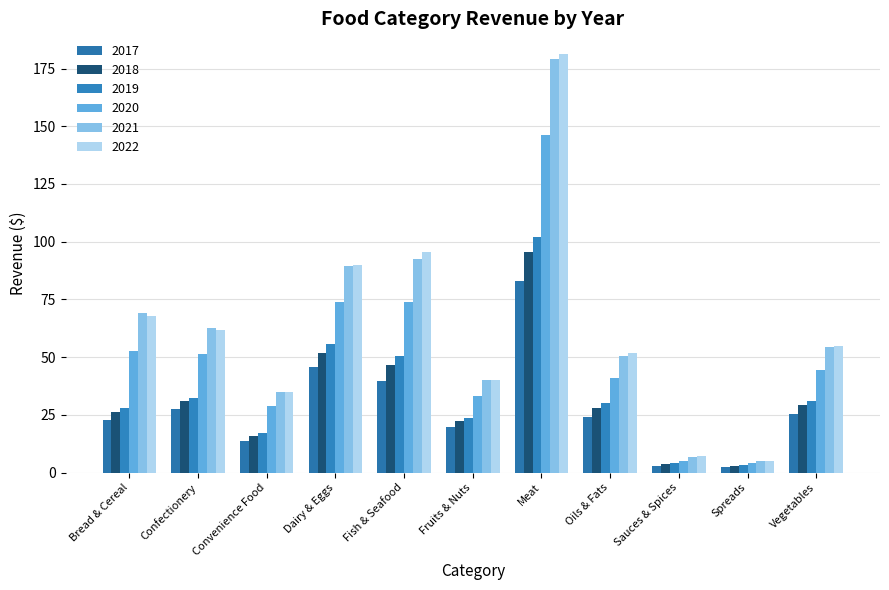

Is it true that 2020 equals 73.7 at Dairy & Eggs?

True